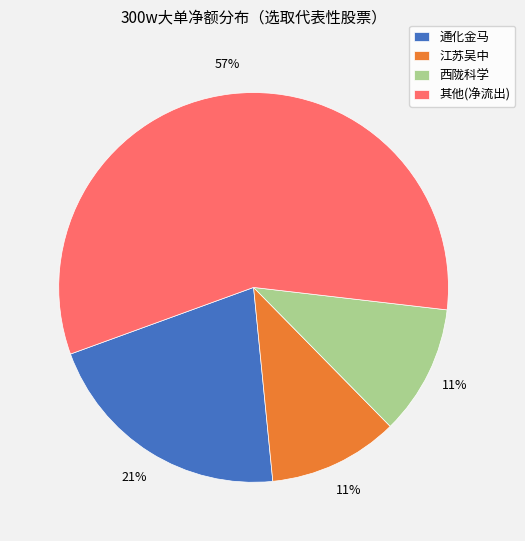

Is it true that 江苏吴中 is 1% of the pie?

False